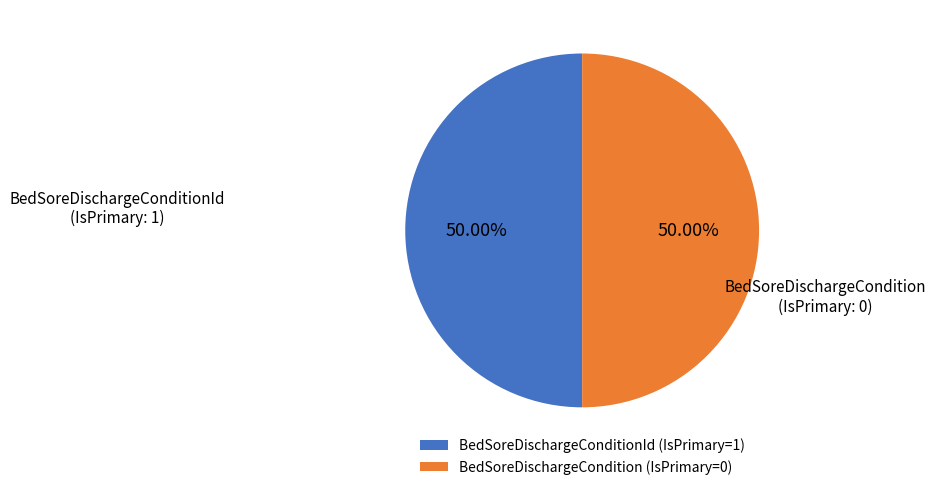

Count the number of slices in the pie.

2